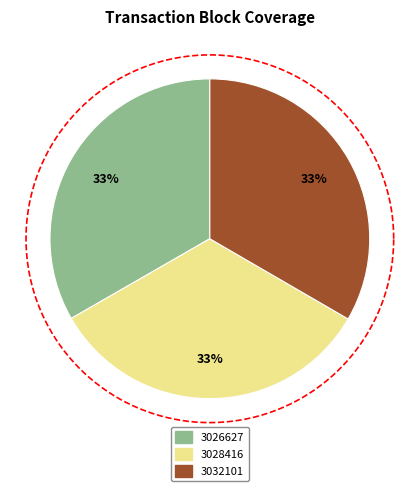

How many slices are in this pie chart?

3